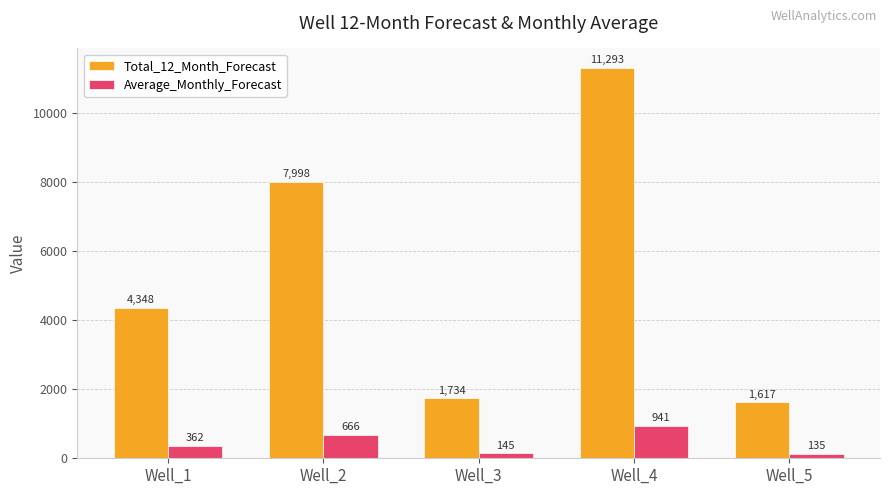

Which series has the widest spread of values?

Total_12_Month_Forecast